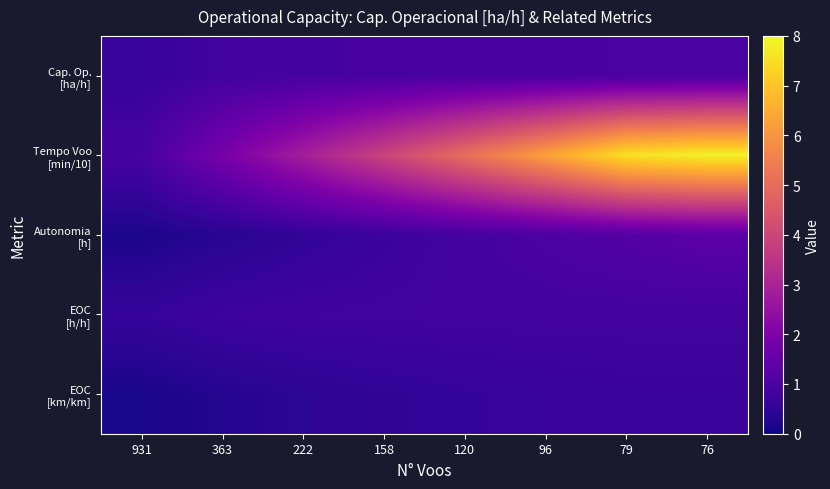

What is the total value across all series at 158?

6.8